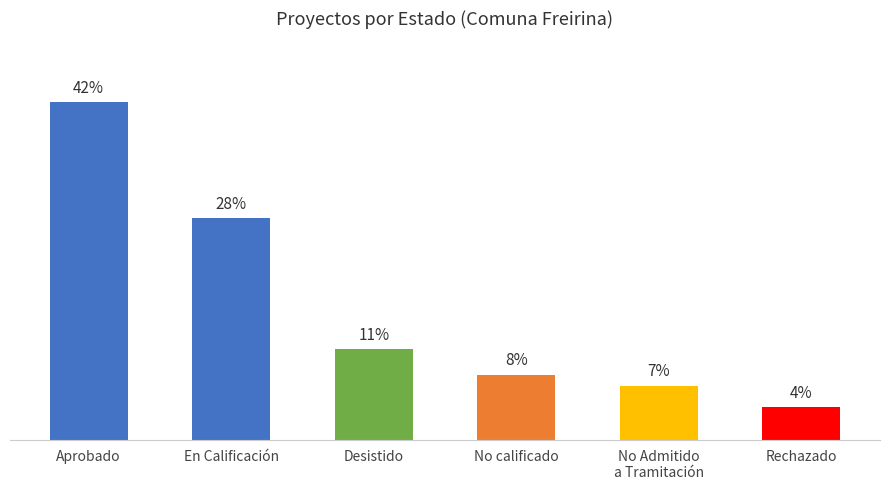

Does the chart contain any negative values?

No